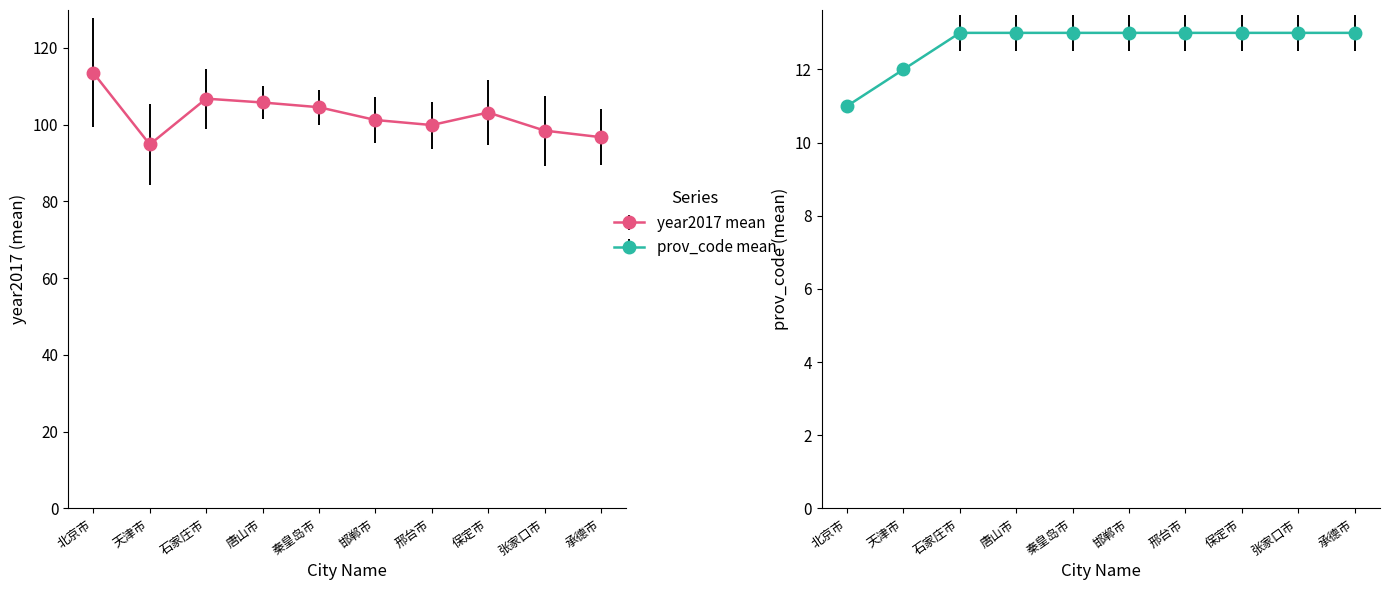

The prov_code_mean series shows 12.0 at 天津市. True or false?

True